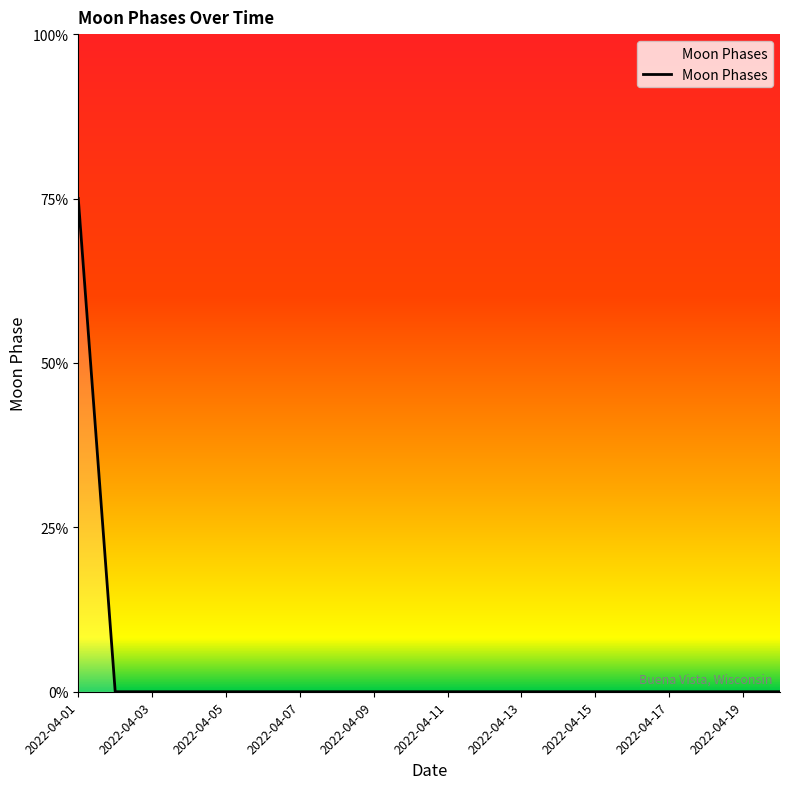

At which category does the chart reach its minimum across all series?

2022-04-02